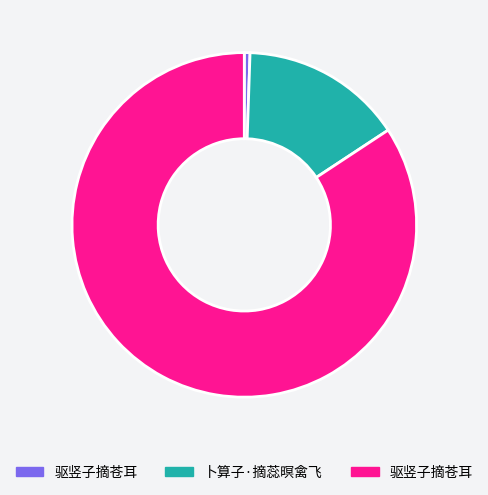

How many segments does this pie chart have?

3